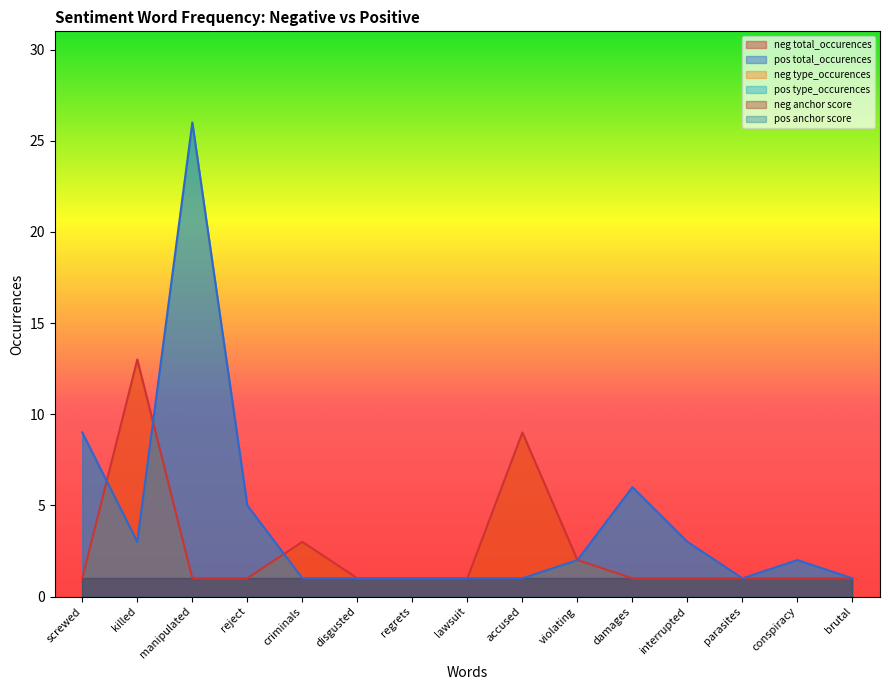

At how many categories does at least one series exceed 21?

1